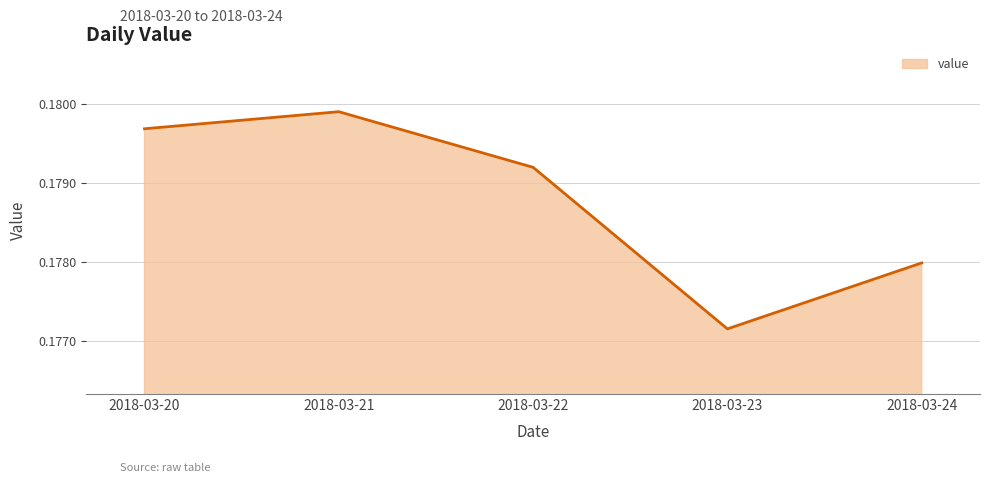

Is it true that the value at 2018-03-22 is 0.1?

False